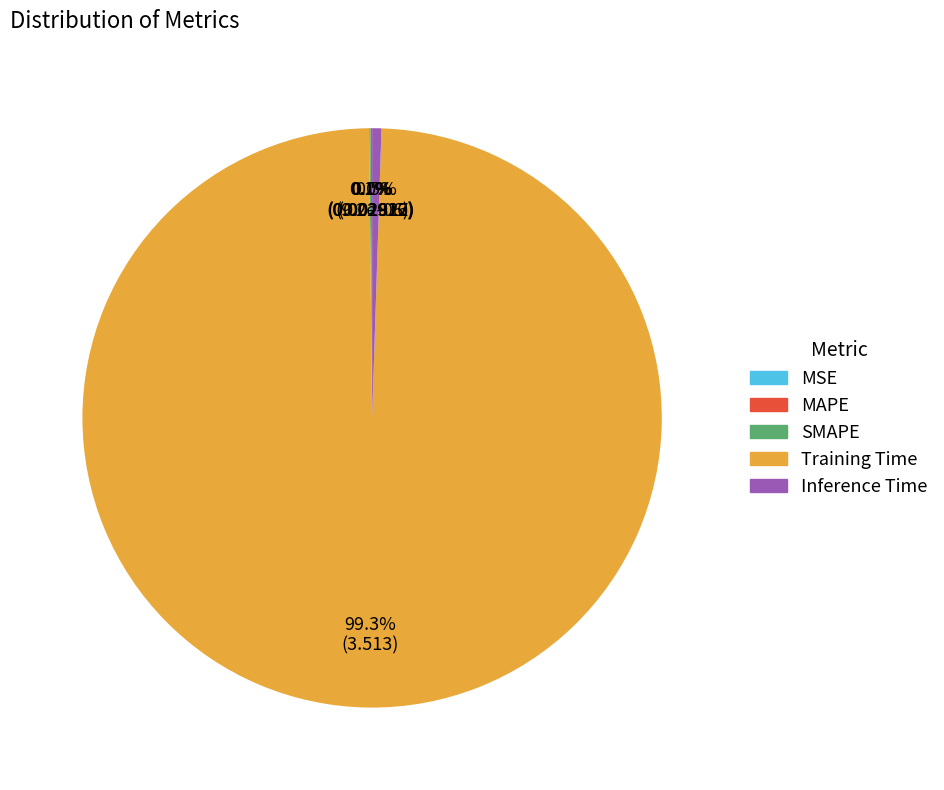

How much of the chart is everything except Inference Time?

99.5%